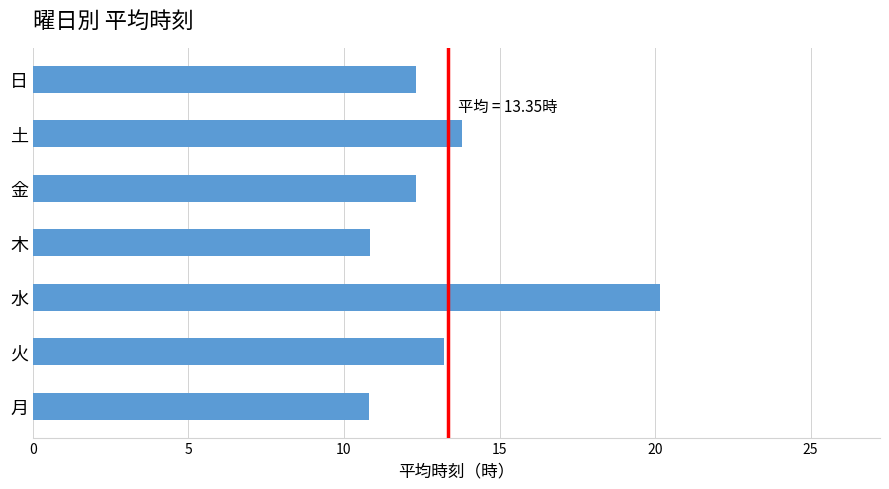

How many data points does each series have?

7